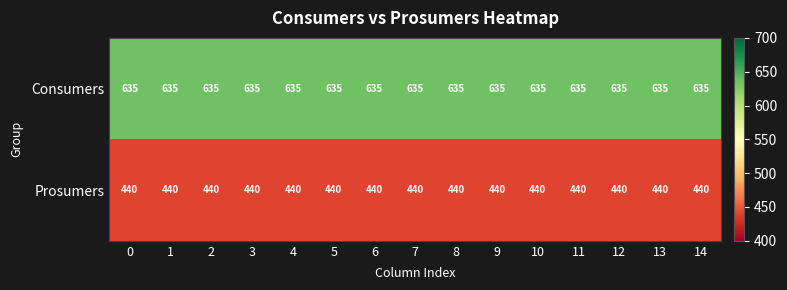

What is the spread (max minus min) of values at 4?

195